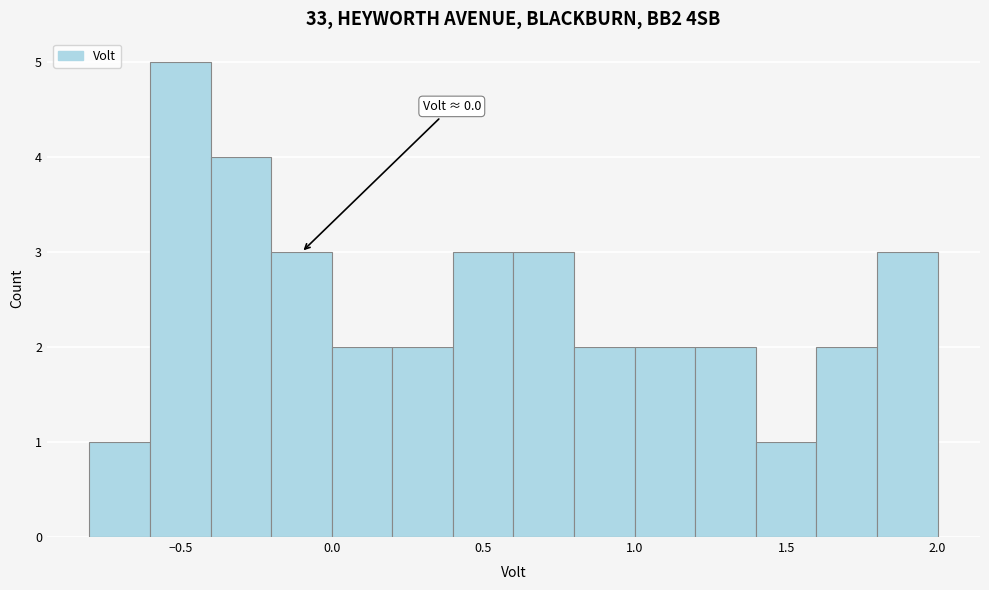

Which range on the x-axis has the tallest bar?

-0.6 to -0.4